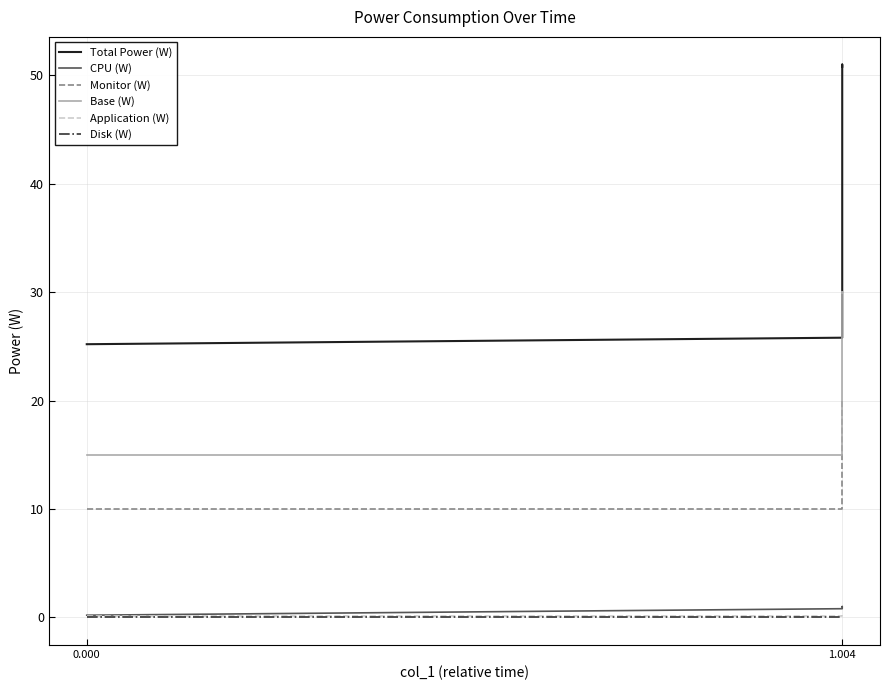

What is the difference between the maximum and minimum values in the Total Power (W) series?

25.8